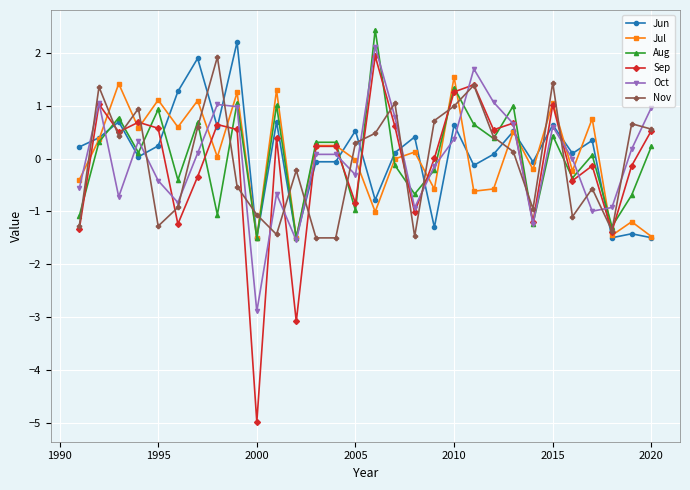

Which series ends up on top after the final intersection of Nov and Oct?

Oct